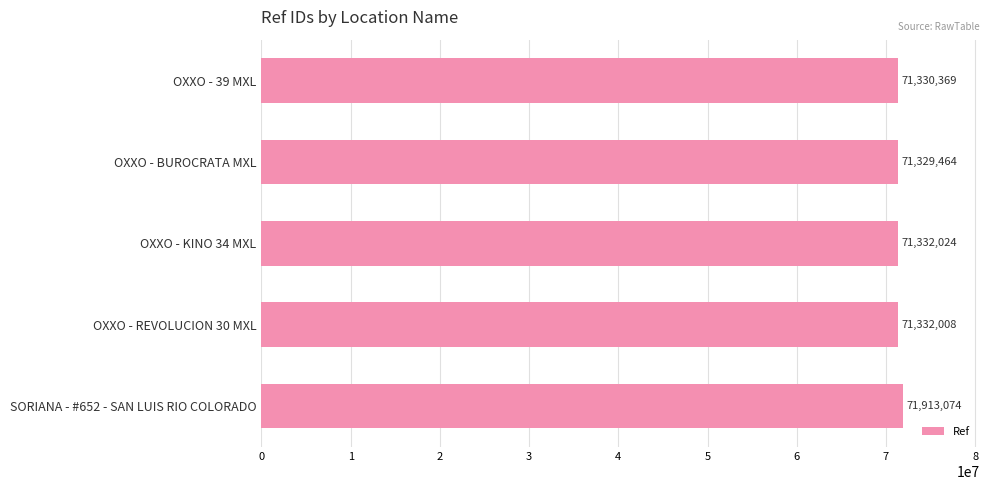

Rank the categories by value from highest to lowest.

SORIANA - #652 - SAN LUIS RIO COLORADO, OXXO - KINO 34 MXL, OXXO - REVOLUCION 30 MXL, OXXO - 39 MXL, OXXO - BUROCRATA MXL